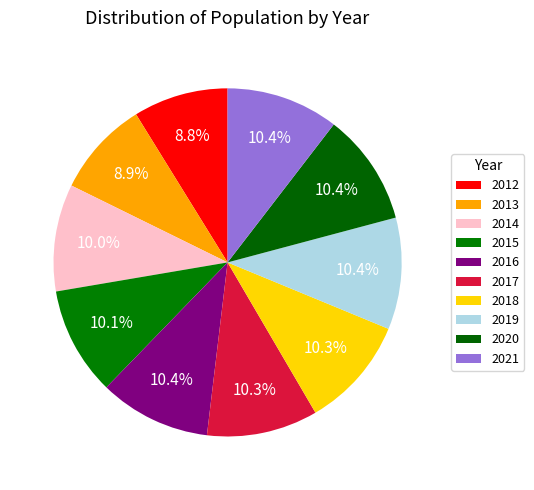

Which slice is the largest?

2021